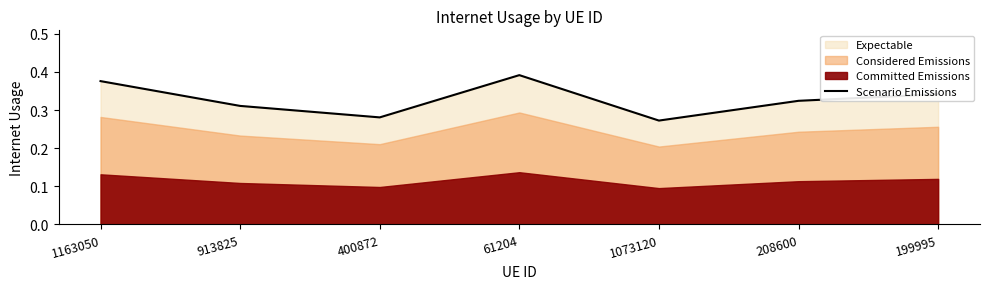

How many points are lower than both their immediate neighbors (excluding endpoints)?

2